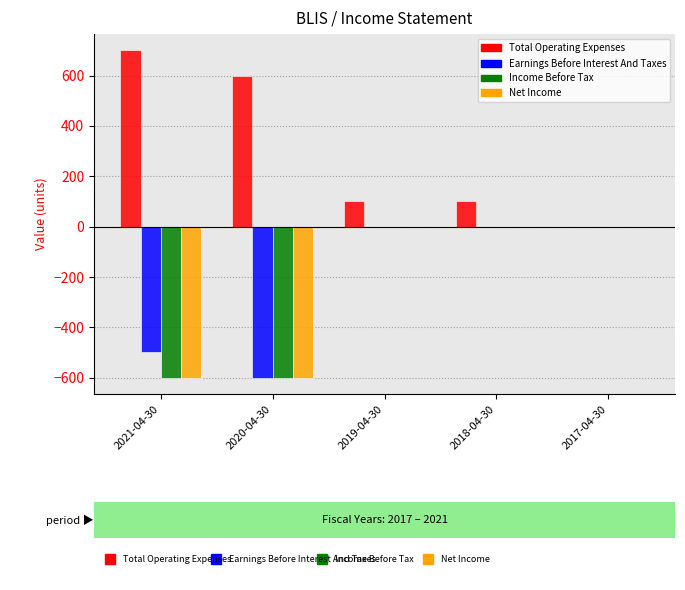

What is the sum of the Income Before Tax values at 2020-04-30 and 2017-04-30?

-600